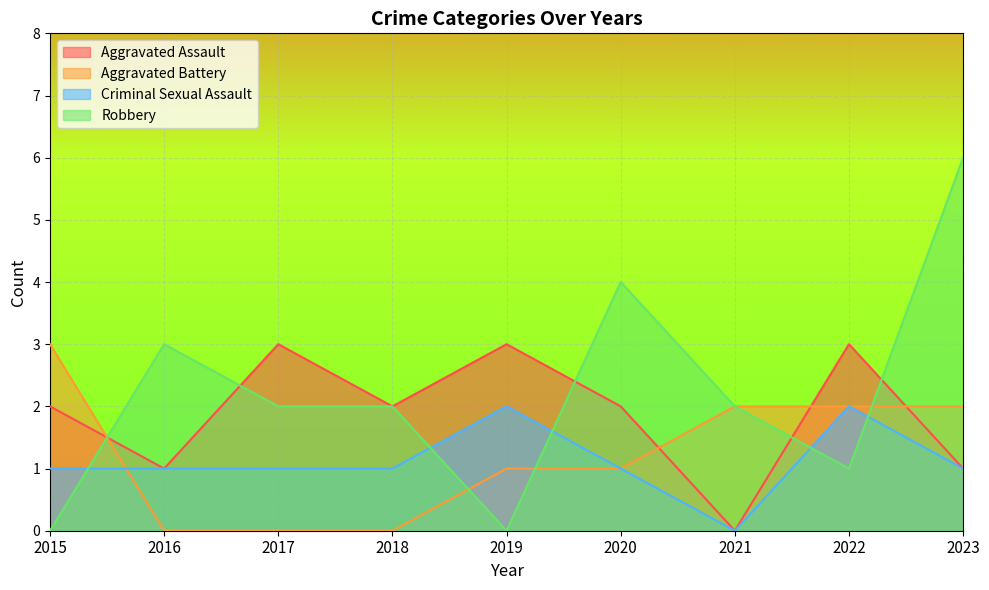

True or false: Aggravated Assault has a value of 1 at 2016.

False